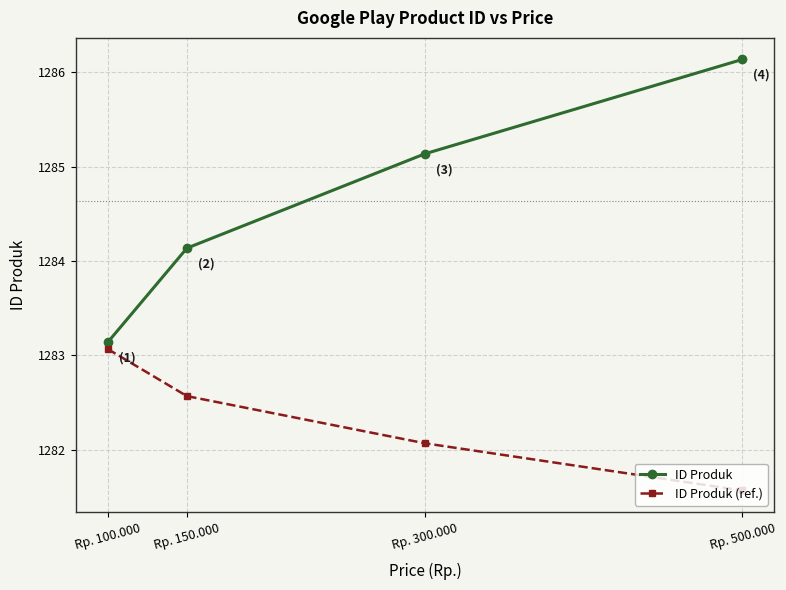

What is the value of the ID Produk point at the 2nd from the left?

1284.1